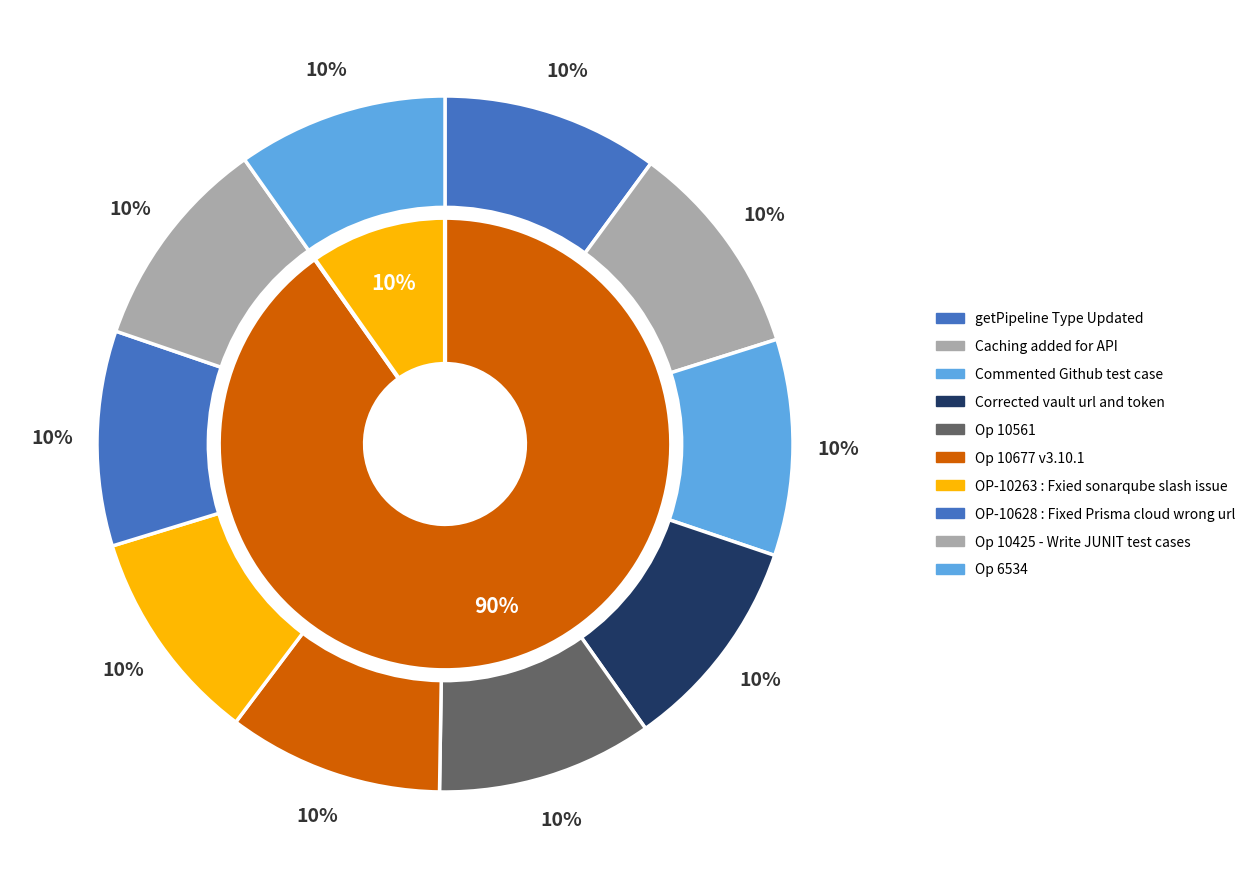

Is it true that Op 10561 is 25% of the pie?

False